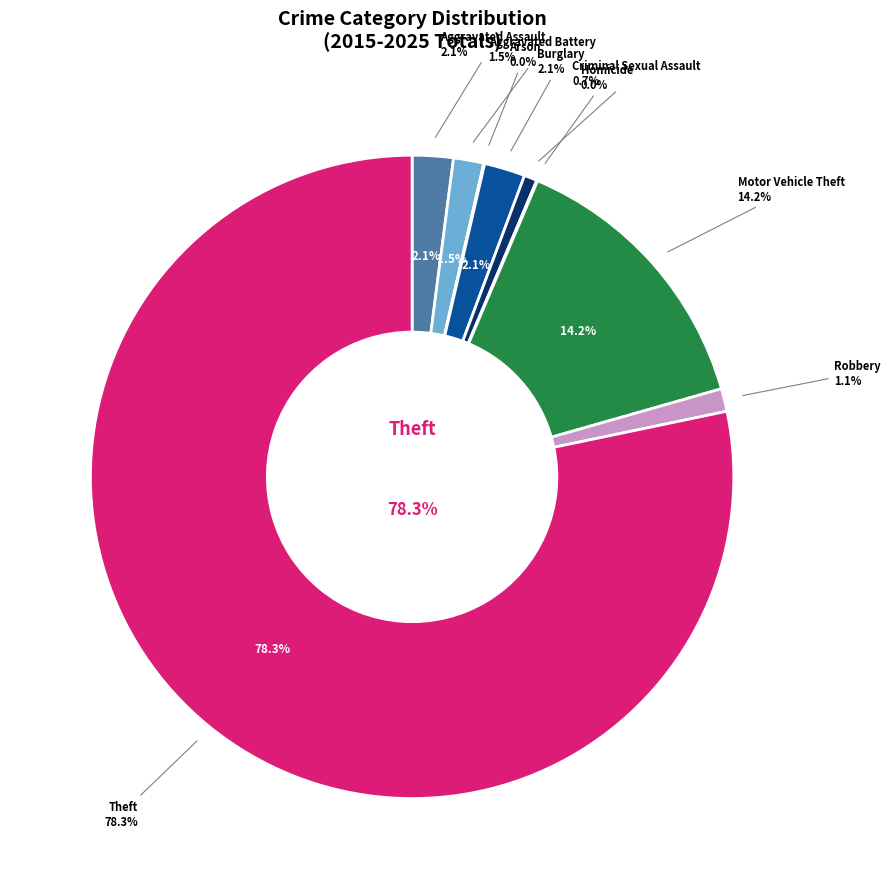

How many slices are in this pie chart?

9